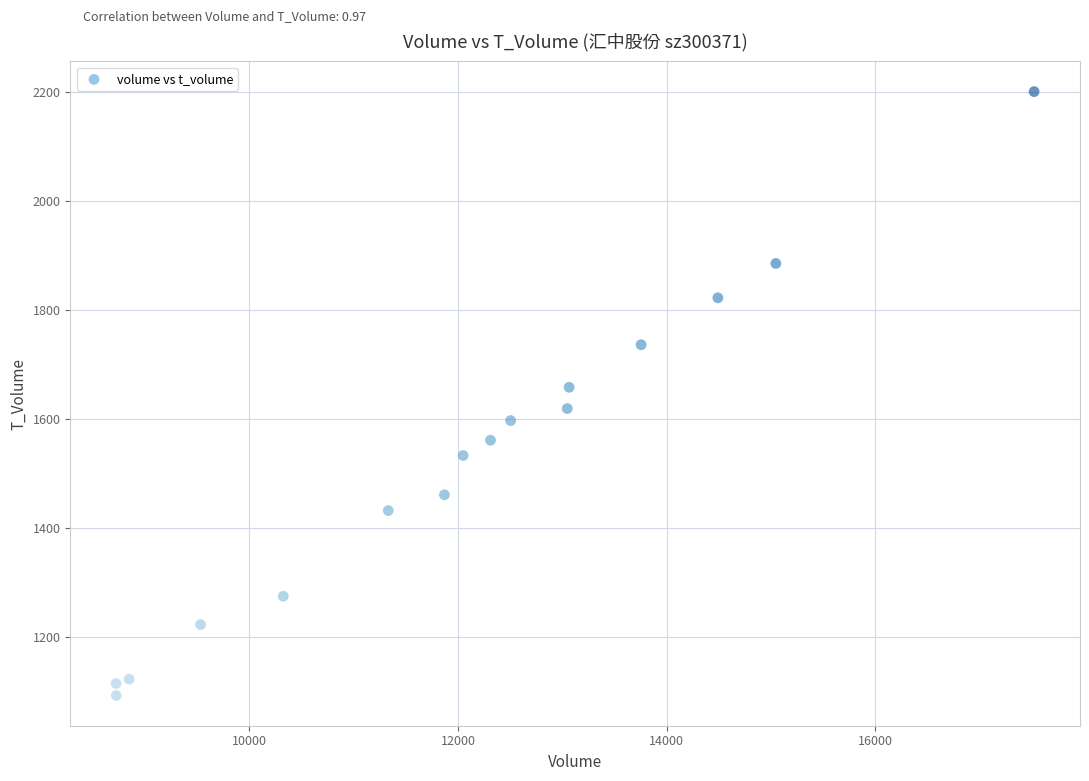

What is the range of Y values (max minus min)?

1107